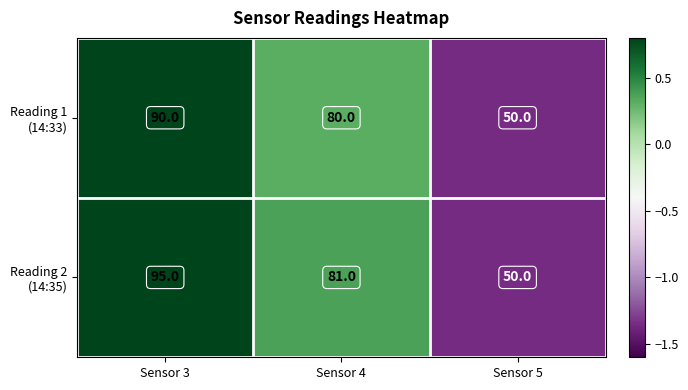

At which category does the chart reach its minimum across all series?

Sensor 5